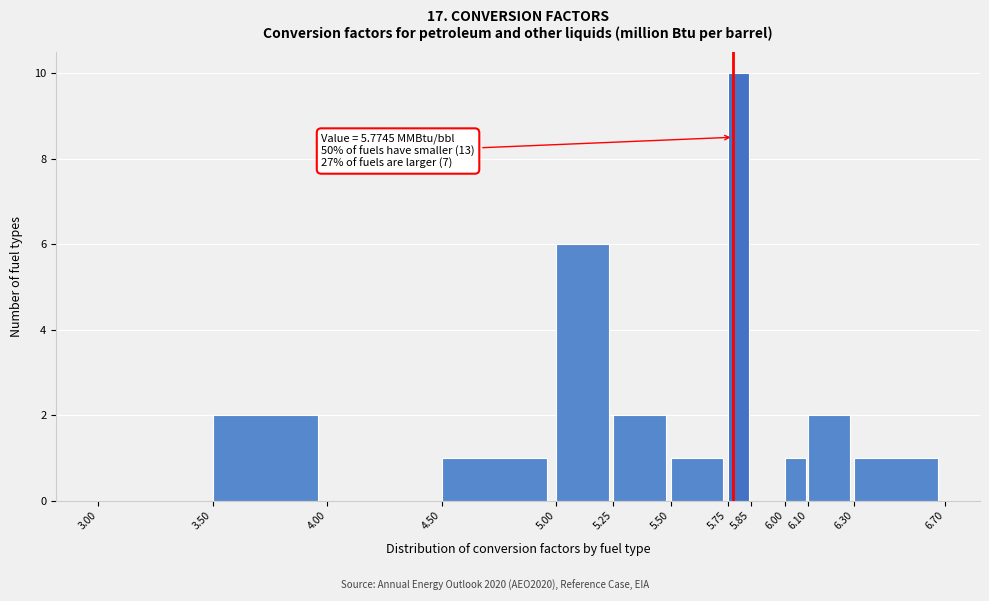

Over which range of the x-axis is the bar tallest?

5.75 to 5.85